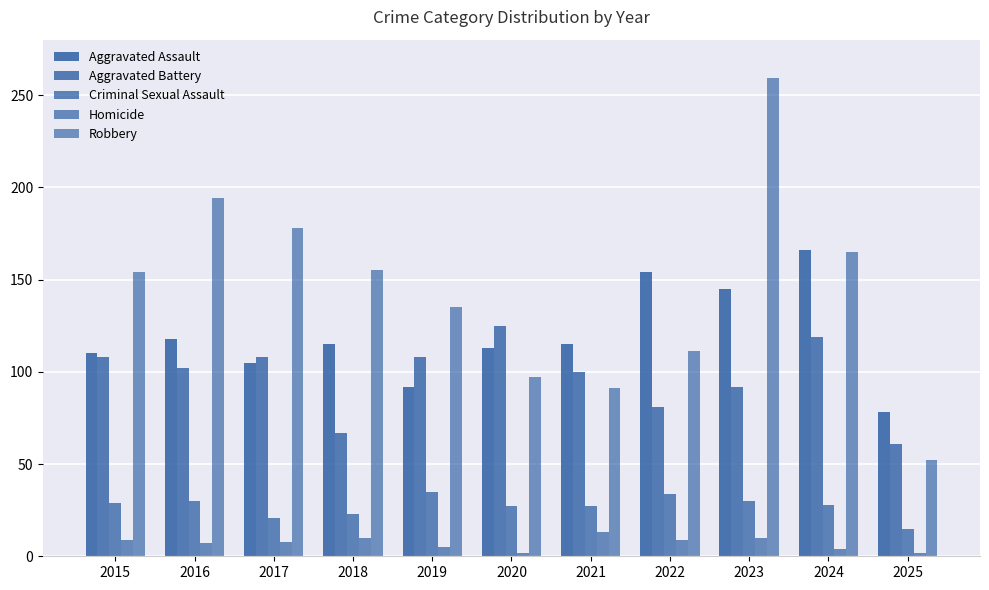

How many groups of bars are there?

11